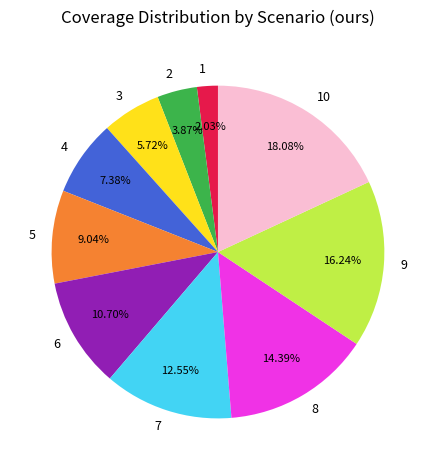

Is there a majority slice in this chart?

No